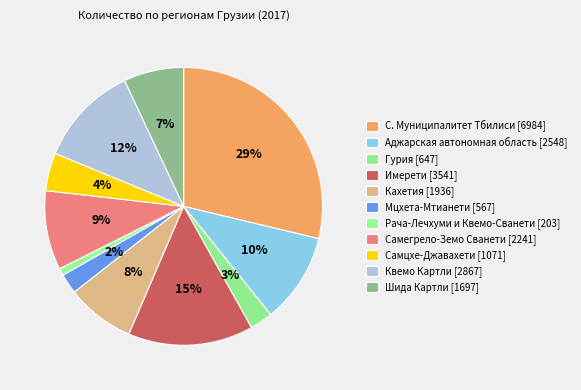

The Мцхета-Мтианети slice represents 10% of the pie. True or false?

False